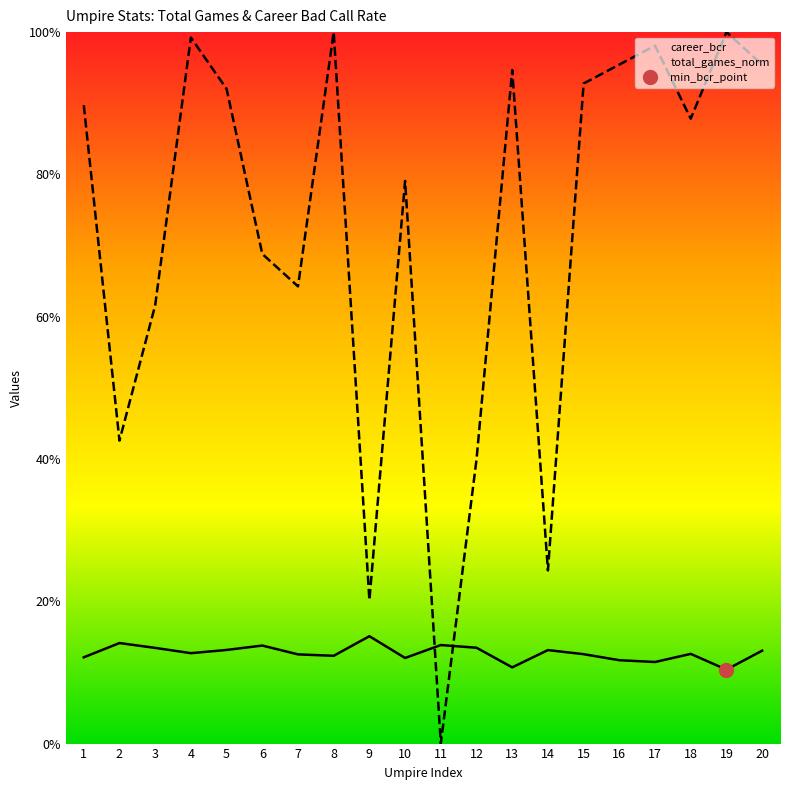

Between 2 and 10, which series saw the biggest shift?

total_games